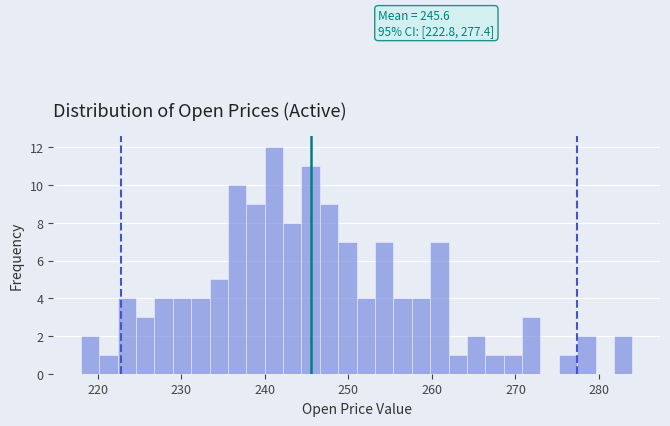

Around what value on the x-axis is the tallest bar? Give the approximate position of its centre, as read against the axis.

241